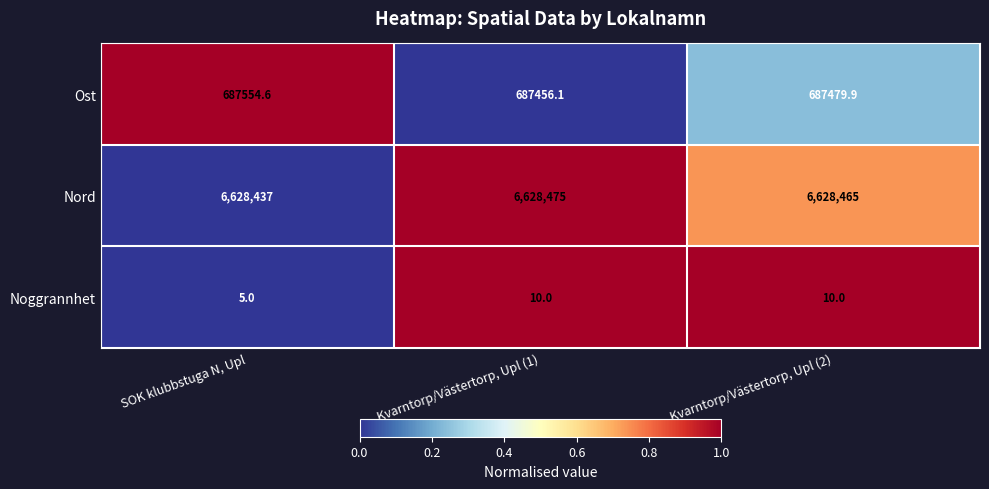

Where does the Ost series first go above 687479?

SOK klubbstuga N, Upl